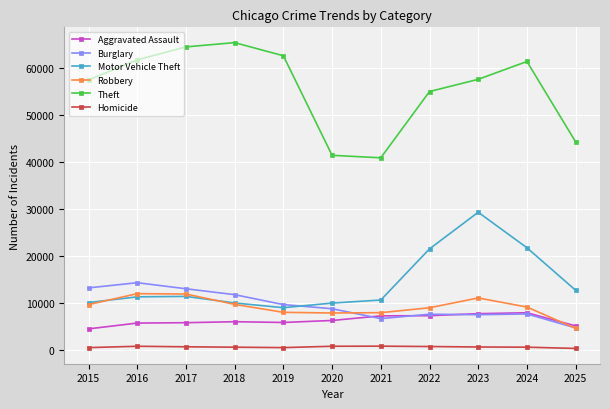

Which series has the largest total across all categories?

Theft